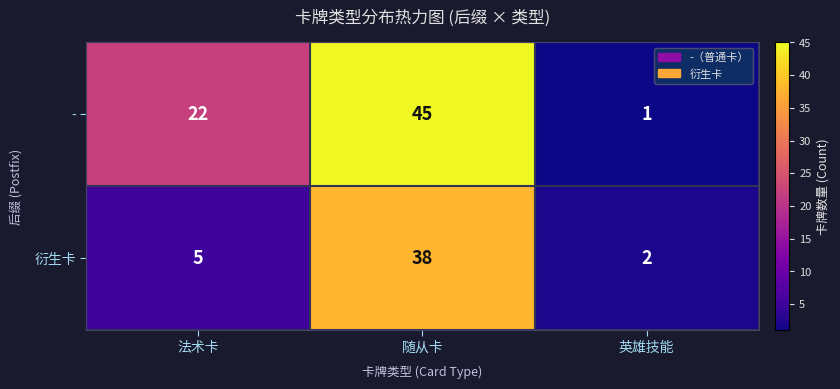

Rank the series at 法术卡 from highest to lowest value.

-, 衍生卡